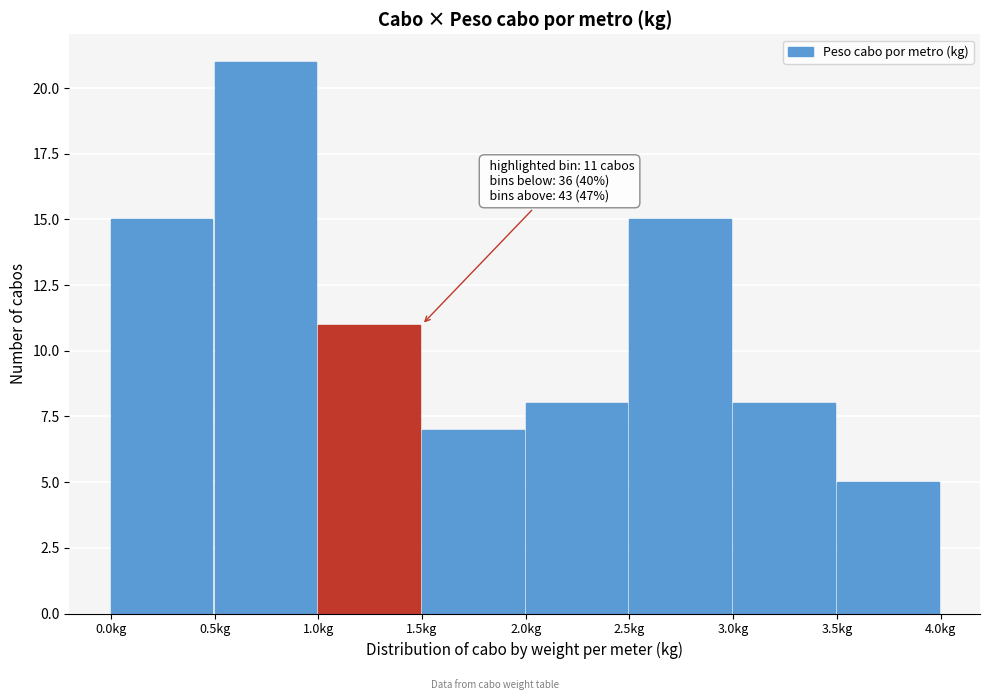

Over which range of the x-axis is the bar tallest?

0.5 to 1.0